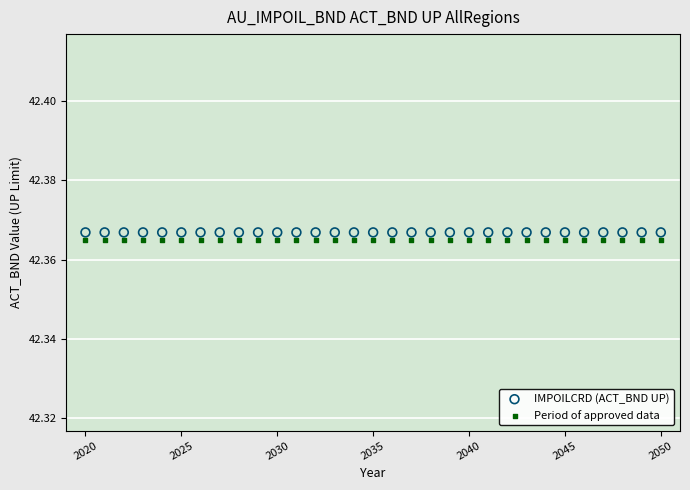

What are all the series names shown in the legend?

IMPOILCRD (ACT_BND UP), Period of approved data